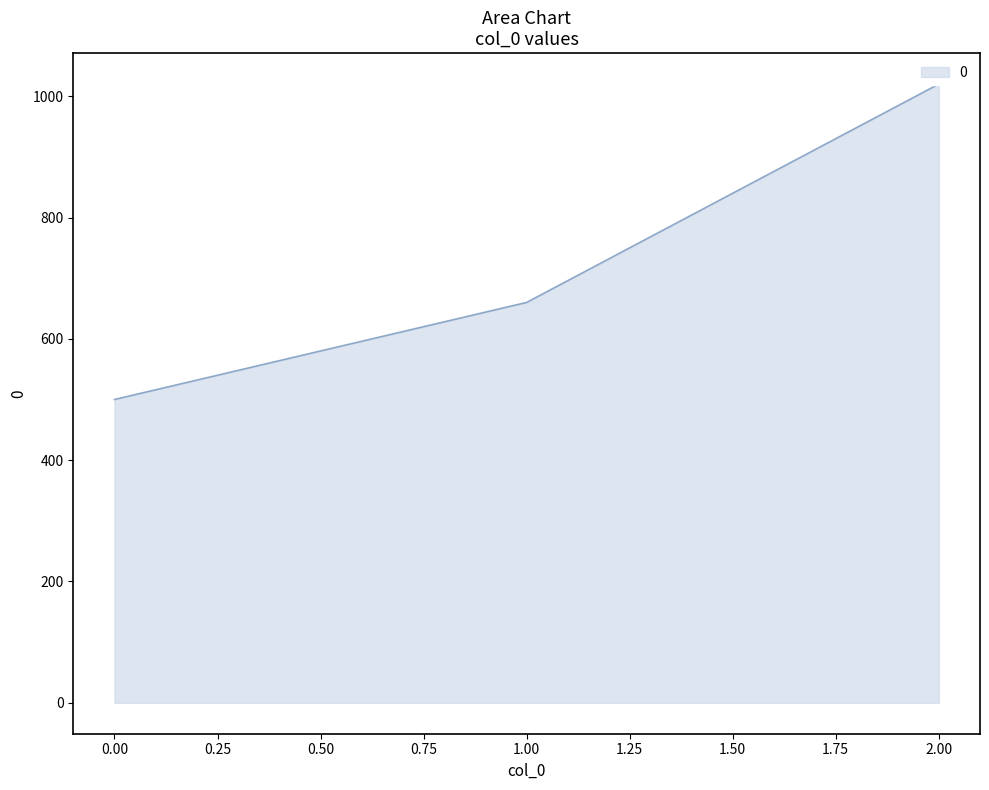

What is the average value?

727